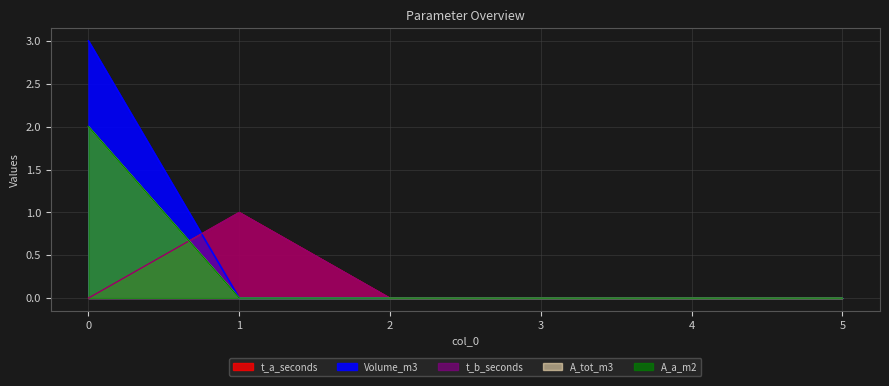

What is the difference between the maximum and minimum values in the A_a_m2 series?

2